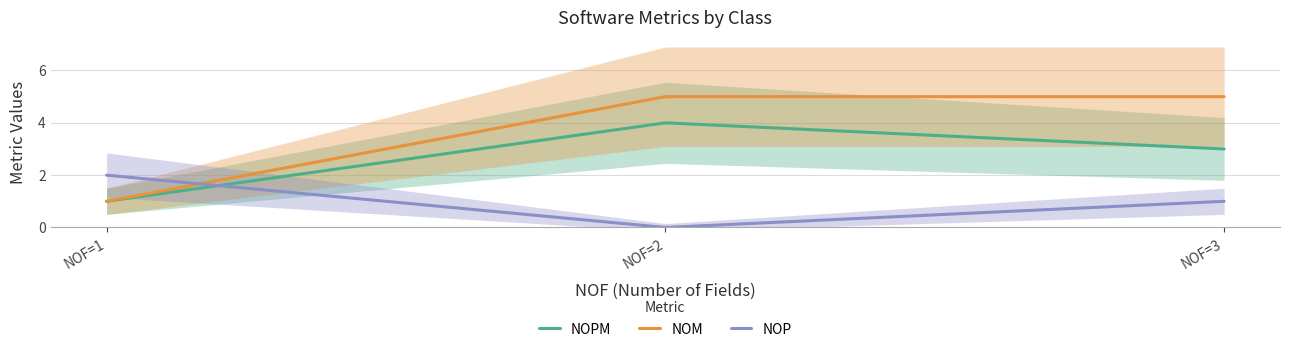

What is the lowest value of the NOM series?

1.0